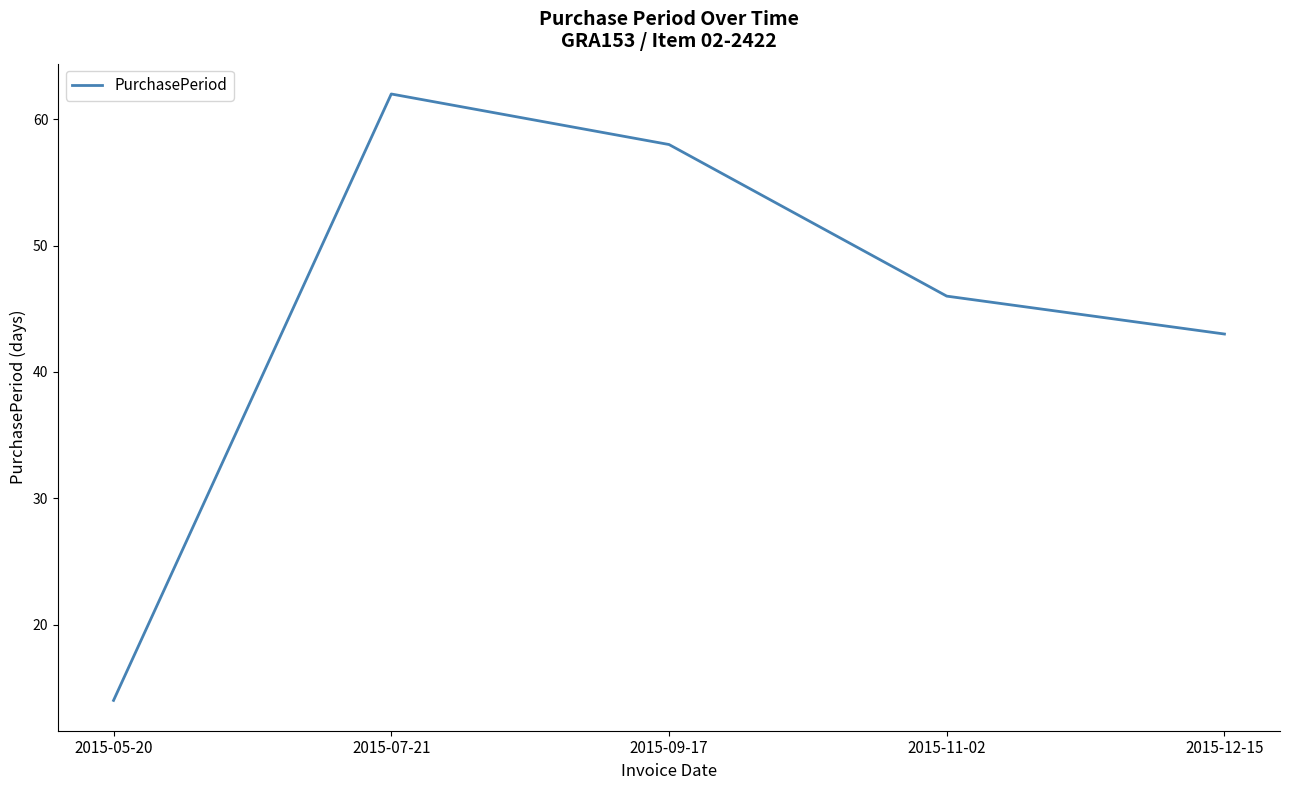

Reading left to right, extract all data points from this chart.

2015-05-20=14	2015-07-21=62	2015-09-17=58	2015-11-02=46	2015-12-15=43